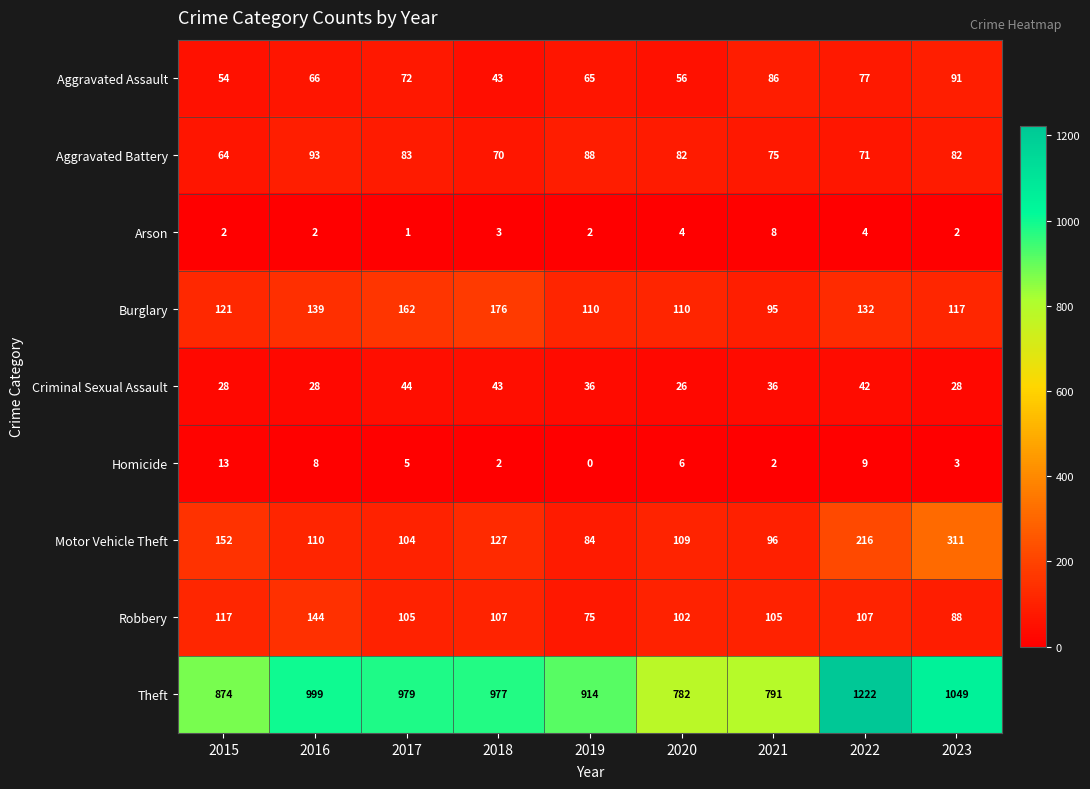

True or false: Motor Vehicle Theft has a value of 110 at 2016.

True